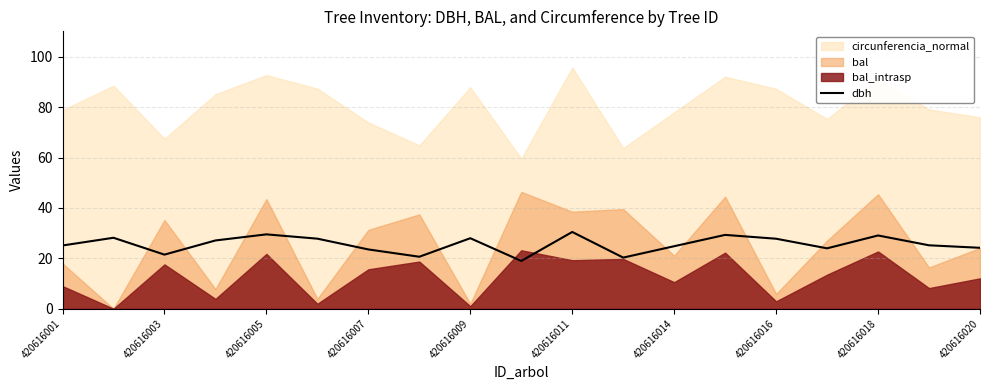

The value of dbh at 420616020 is 24.2. True or false?

True